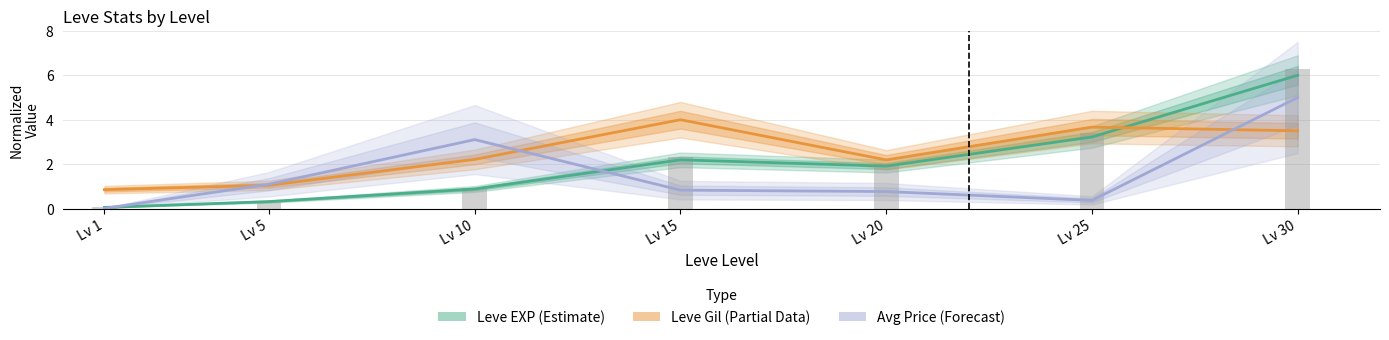

What is the difference between the Avg Price (Forecast) values at Lv 1 and Lv 15?

0.8